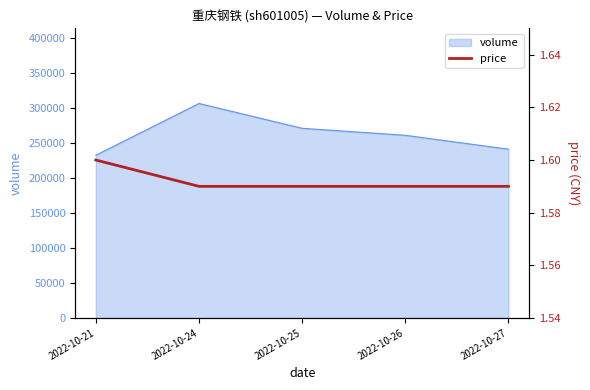

Which label corresponds to the smallest value in the chart?

2022-10-24